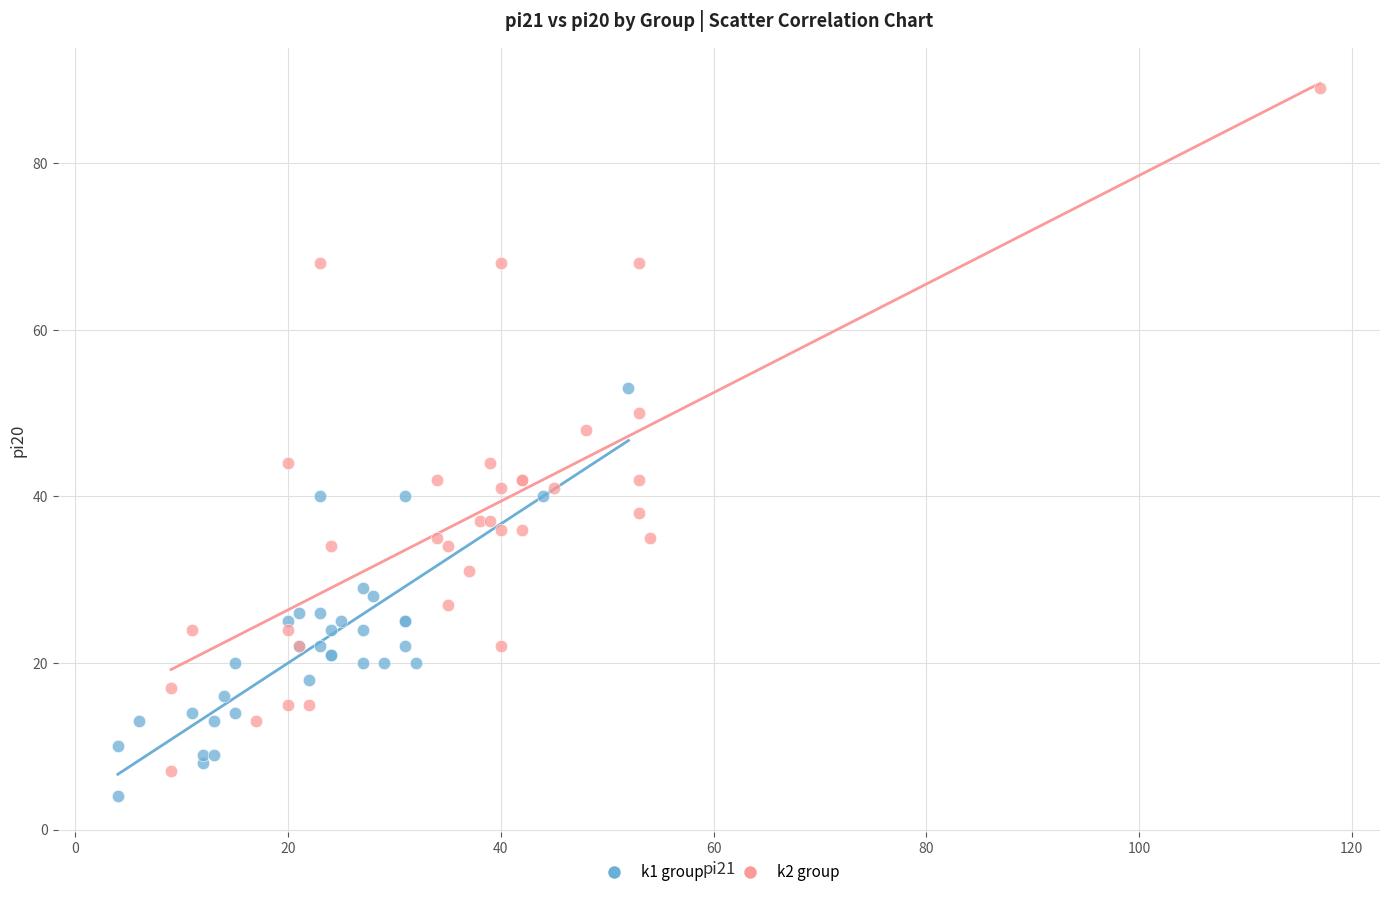

Which series has the largest Y range (max minus min)?

k2 group